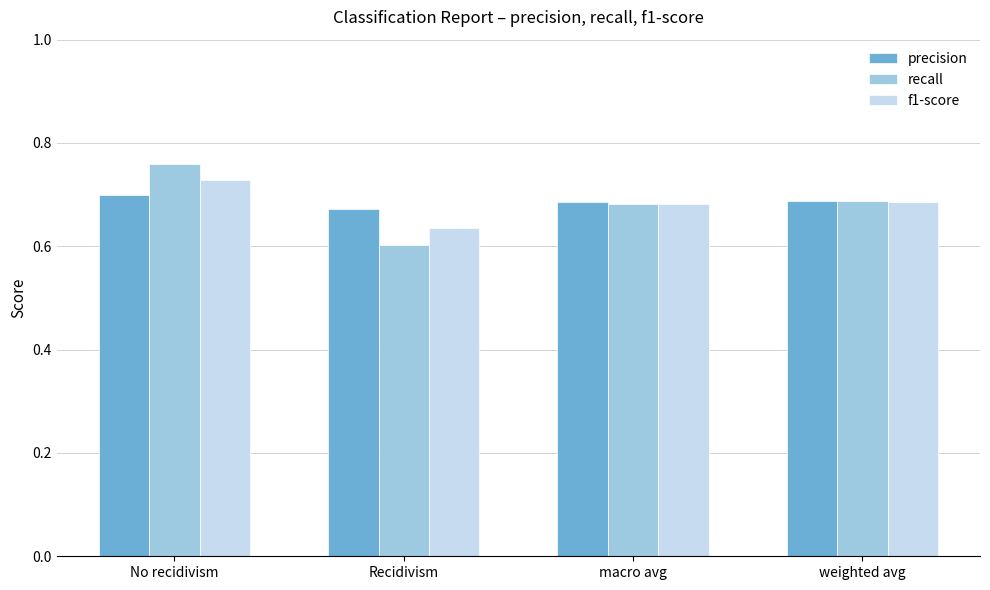

Is it true that recall equals 0.7 at macro avg?

True